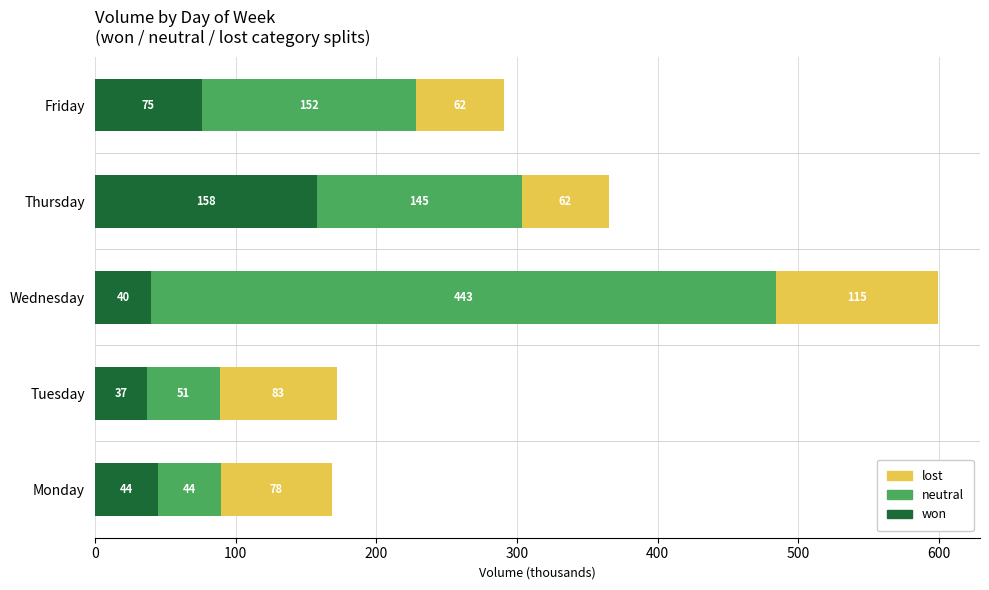

At which category is the sum across all series the highest?

Wednesday